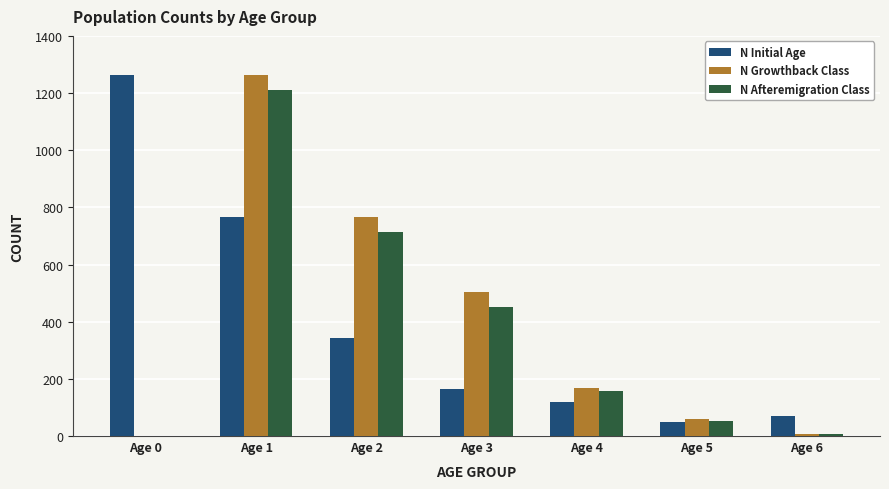

Reading right to left, transcribe all the data shown in this chart.

N Initial Age: Age 6=69	Age 5=50	Age 4=118	Age 3=163	Age 2=342	Age 1=768	Age 0=1262
N Growthback Class: Age 6=8	Age 5=61	Age 4=168	Age 3=505	Age 2=768	Age 1=1262	Age 0=0
N Afteremigration Class: Age 6=6	Age 5=52	Age 4=156	Age 3=453	Age 2=715	Age 1=1211	Age 0=0